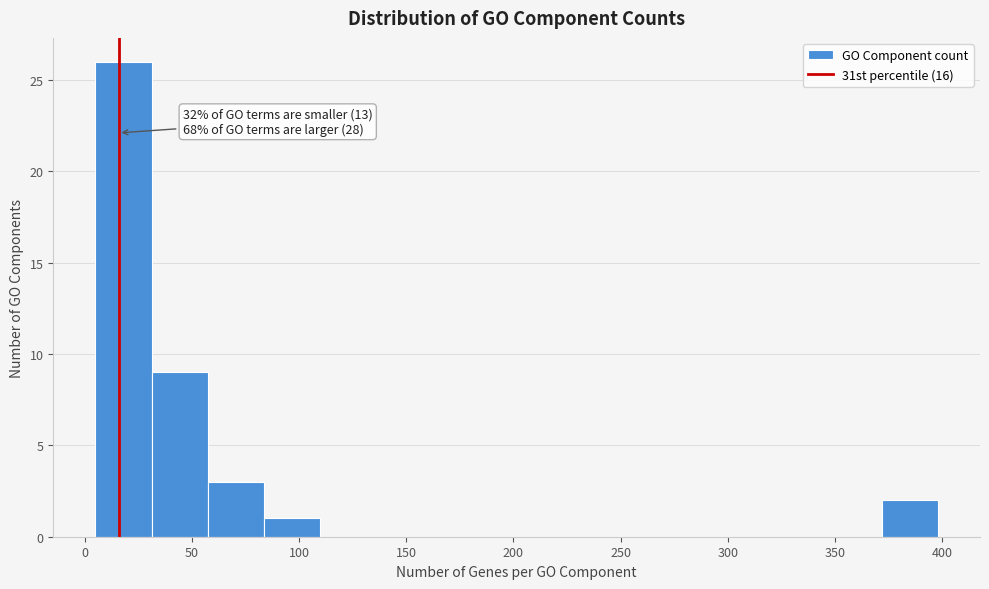

Which range on the x-axis has the tallest bar?

5 to 30